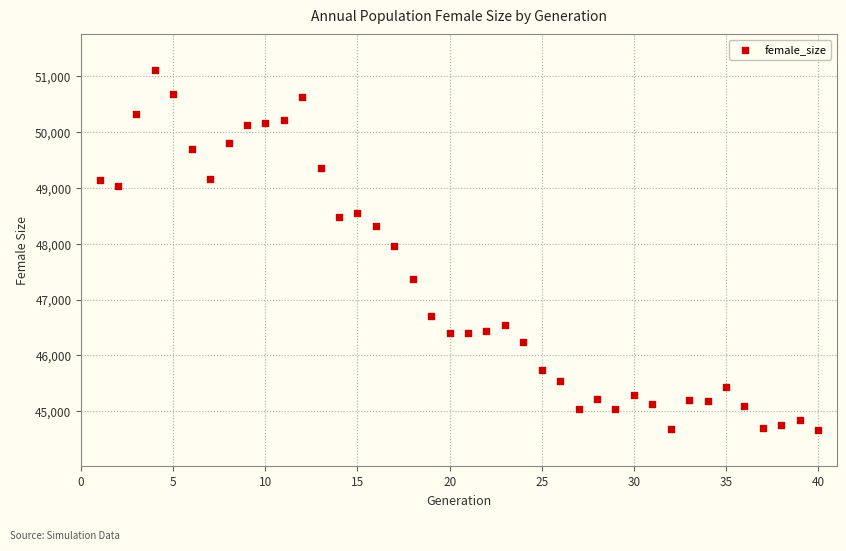

What Y value in the scatter plot is closest to 47884?

47963